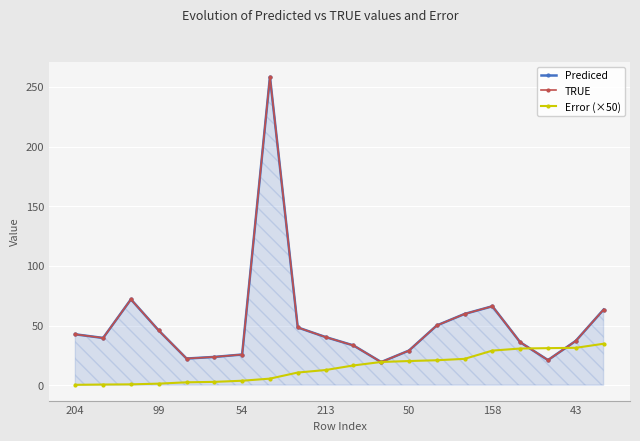

What is the sum of all Error (×50) values?

296.4